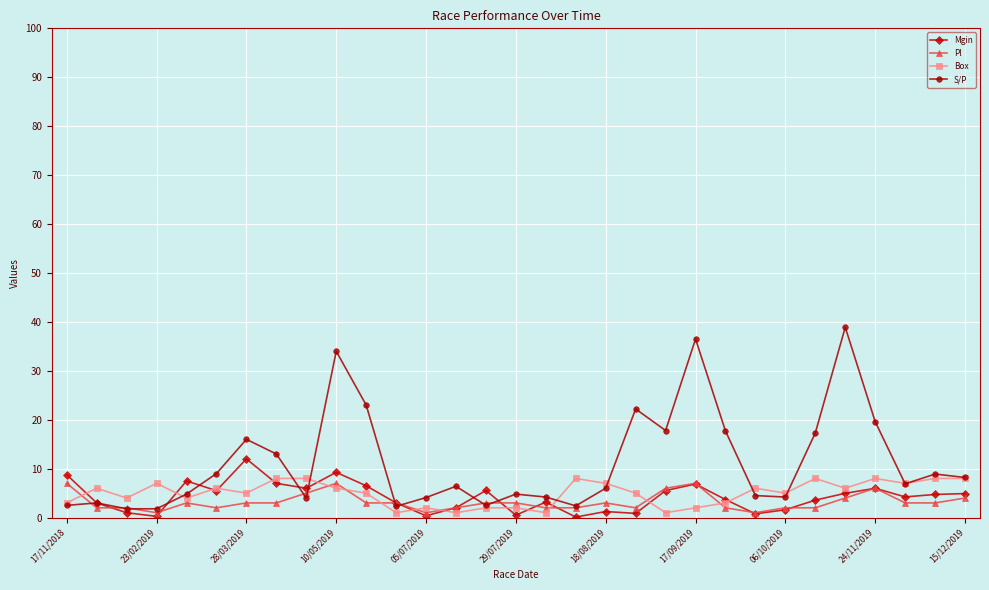

How many lines are shown in the chart?

4